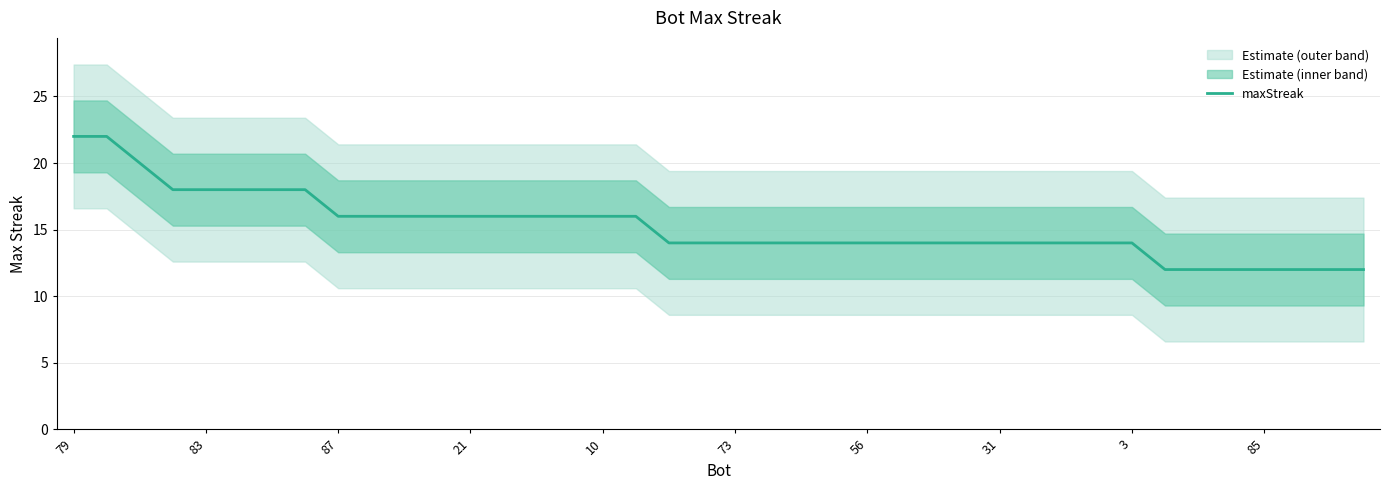

What is the maximum value for maxStreak?

22